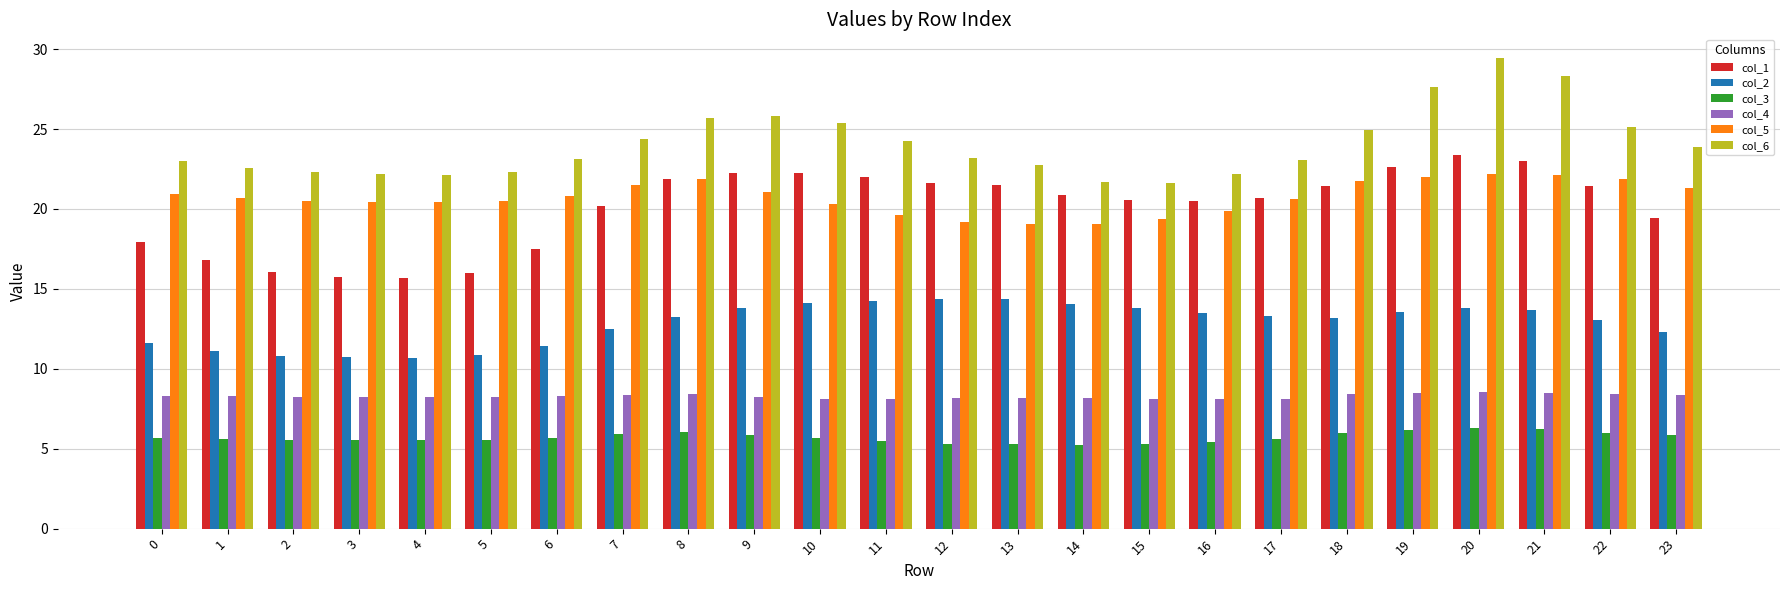

What is the spread (max minus min) of values at 4?

16.6